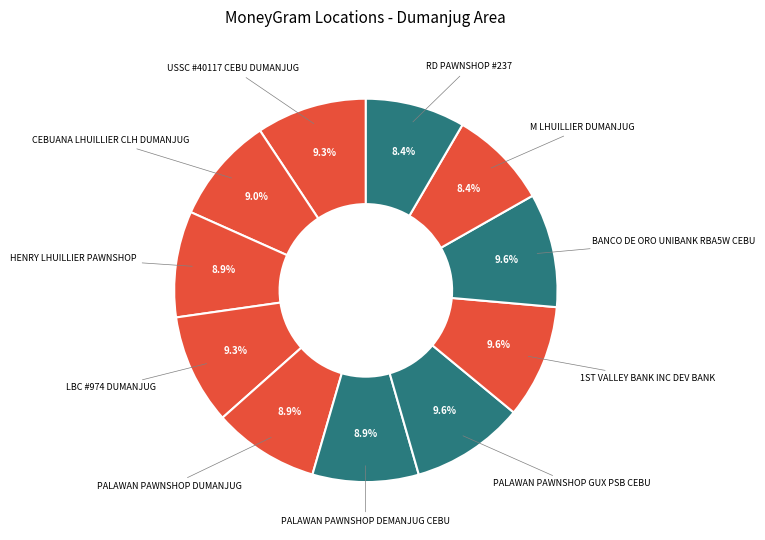

Which category has the smallest portion of the pie?

M LHUILLIER DUMANJUG